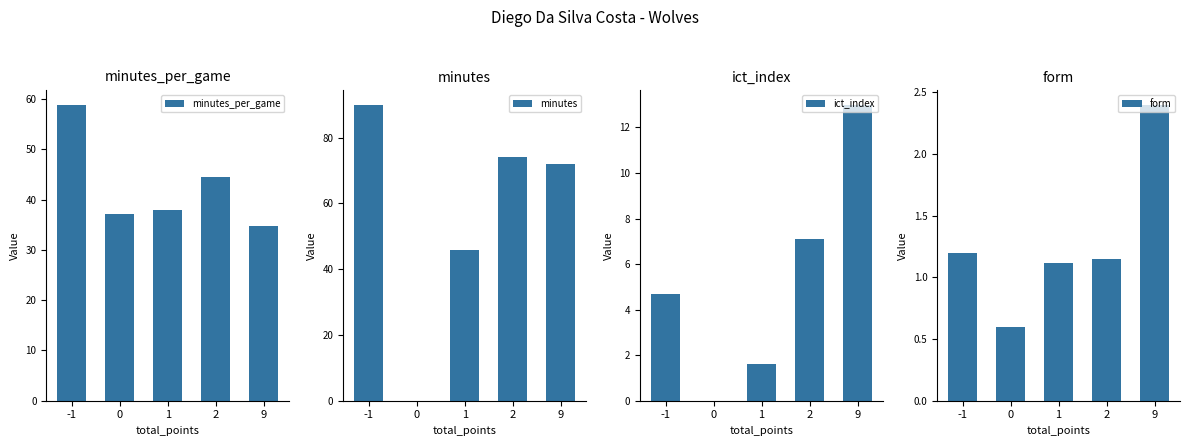

What are all the series names shown in the legend?

minutes_per_game, minutes, ict_index, form